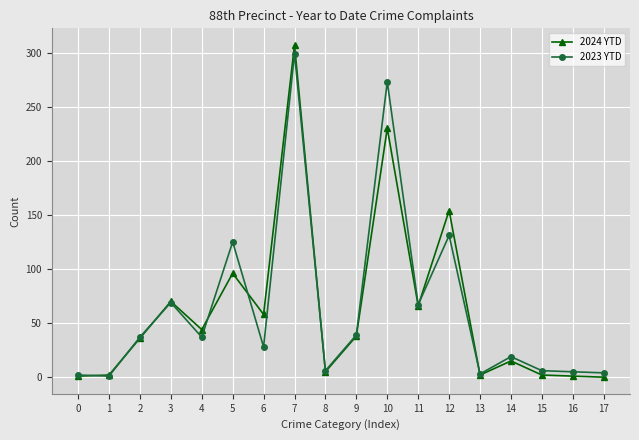

Which series changed the most between 3 and 5?

2023 YTD